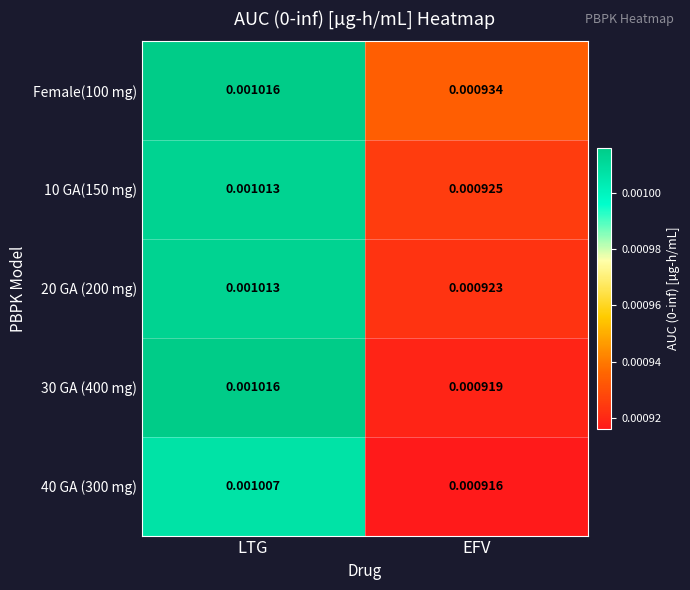

At which label is 40 GA (300 mg) closest to 0?

EFV